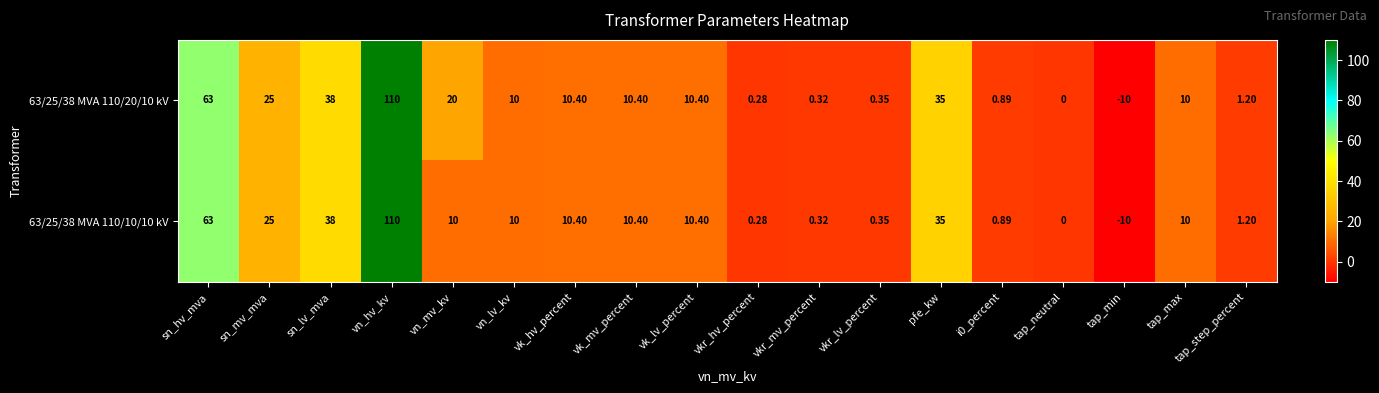

Count the number of categories in the chart.

18